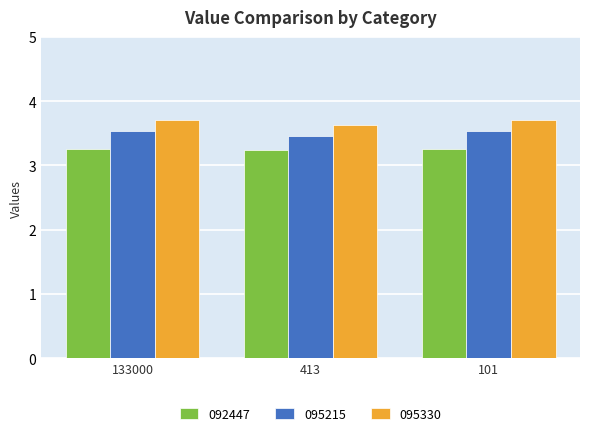

How many data points does each series have?

3